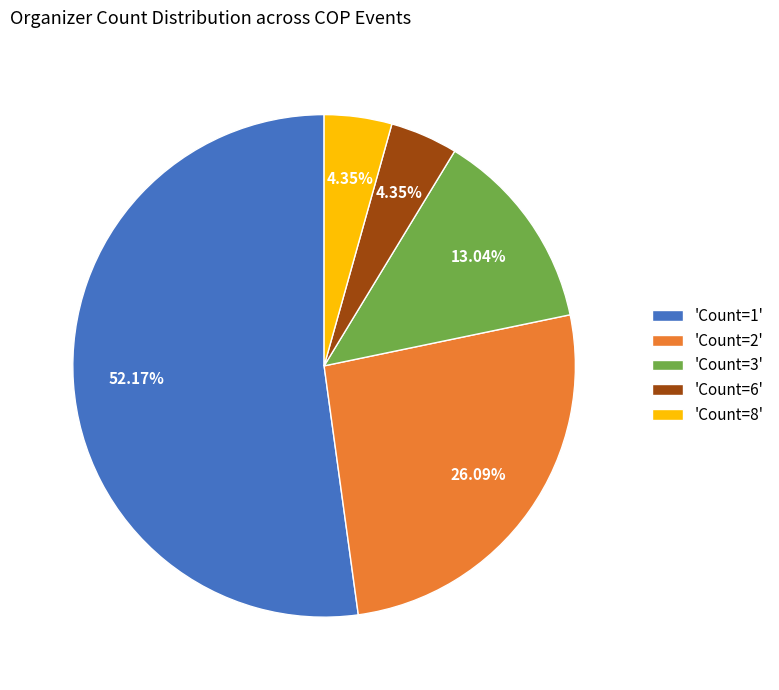

Is the sum of 'Count=8' and 'Count=1' greater than half?

Yes